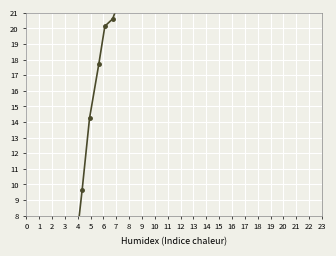

What is the approximate value at 14?

23.8